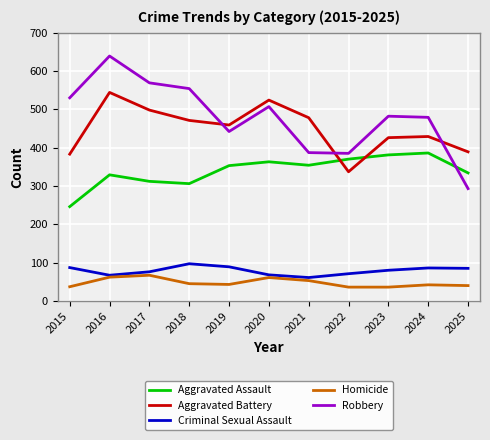

What is the spread (max minus min) of values at 2021?

425